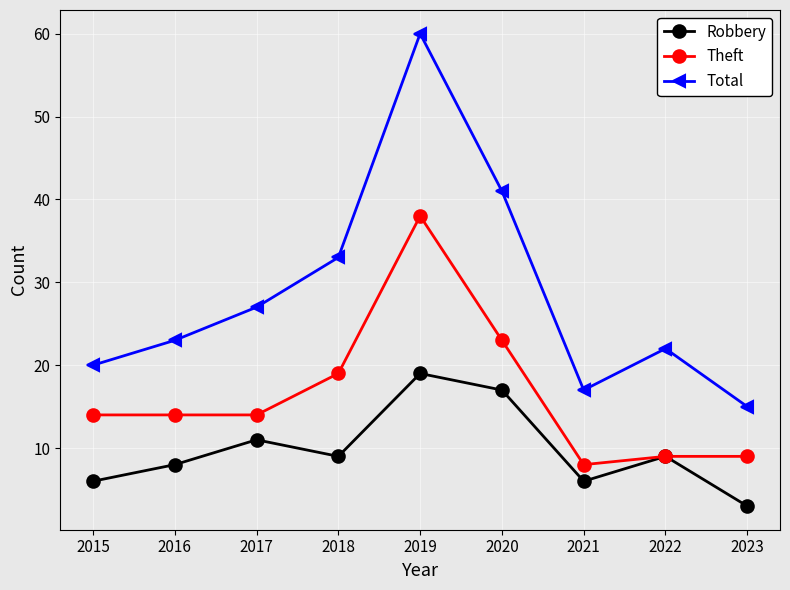

Which series has the largest range (max minus min)?

Total